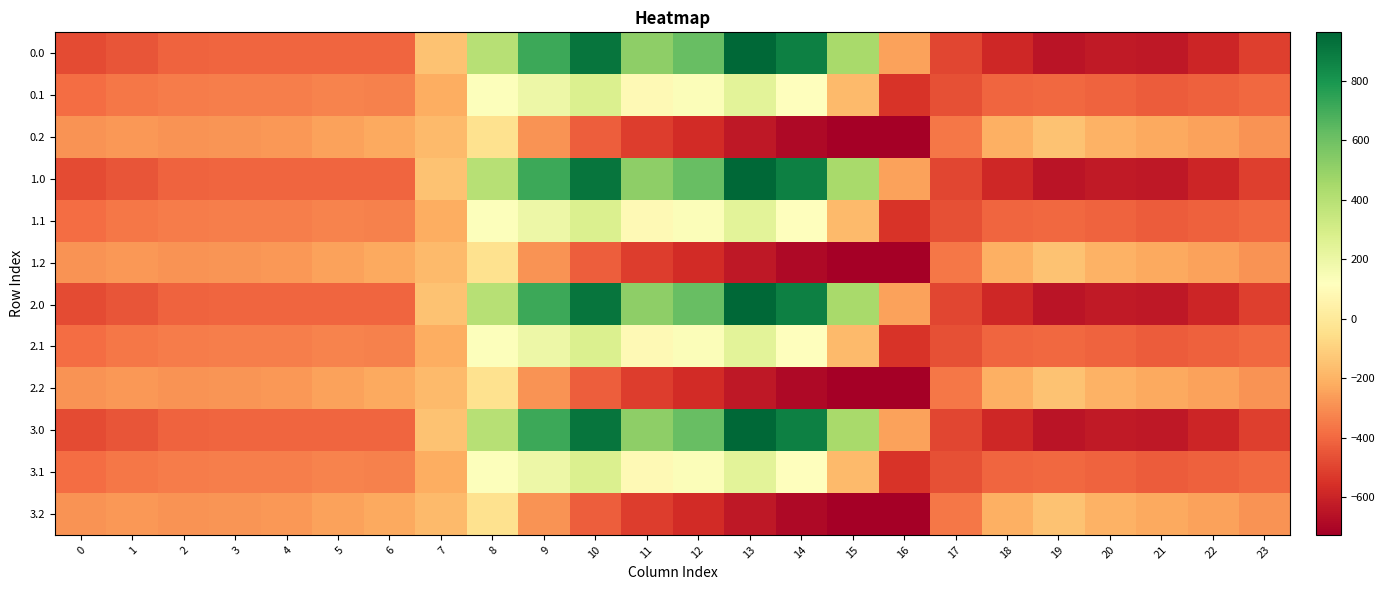

Which has a higher value, 5 or 8?

8